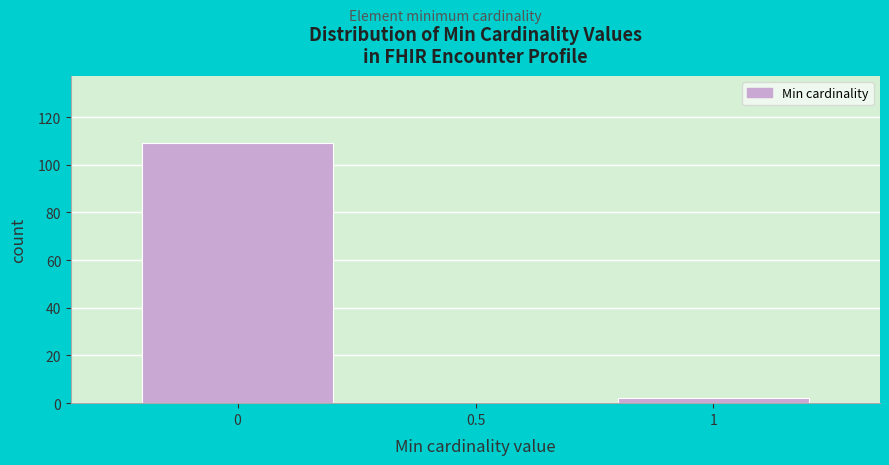

How tall is the bar that spans 0.75 to 1.25 on the x-axis? The values are not printed on the chart, so give them approximately, as read against the axis.

2